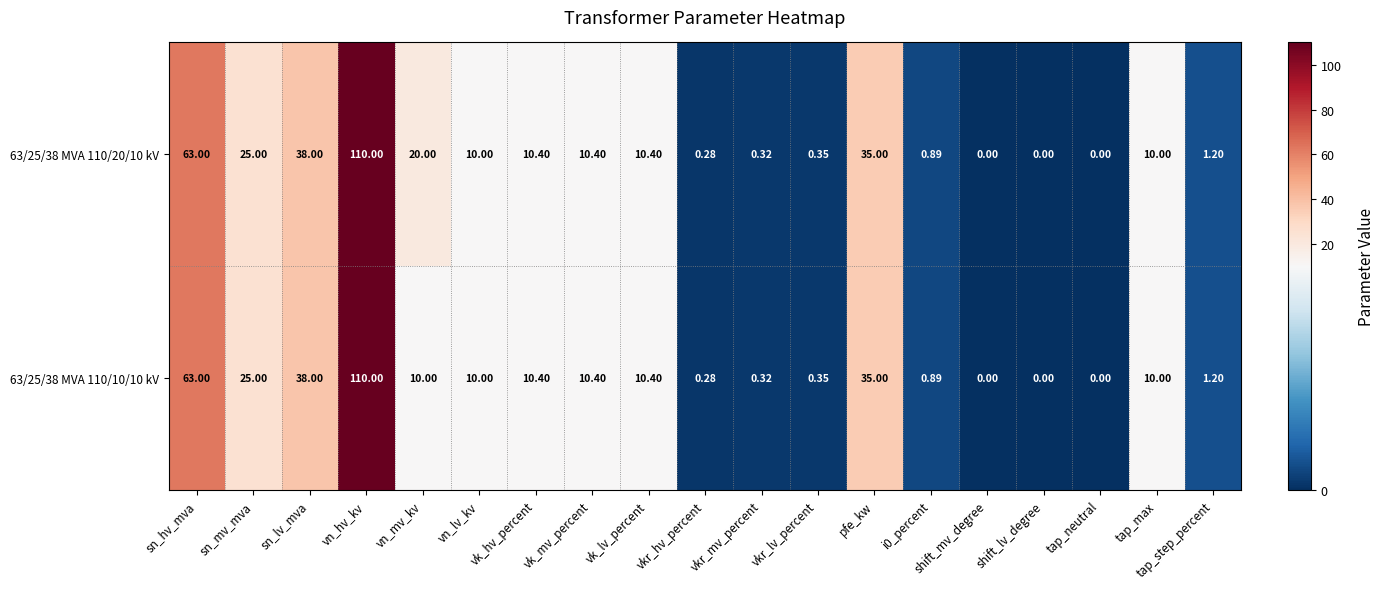

Where does the 63/25/38 MVA 110/10/10 kV series first go above 10?

sn_hv_mva